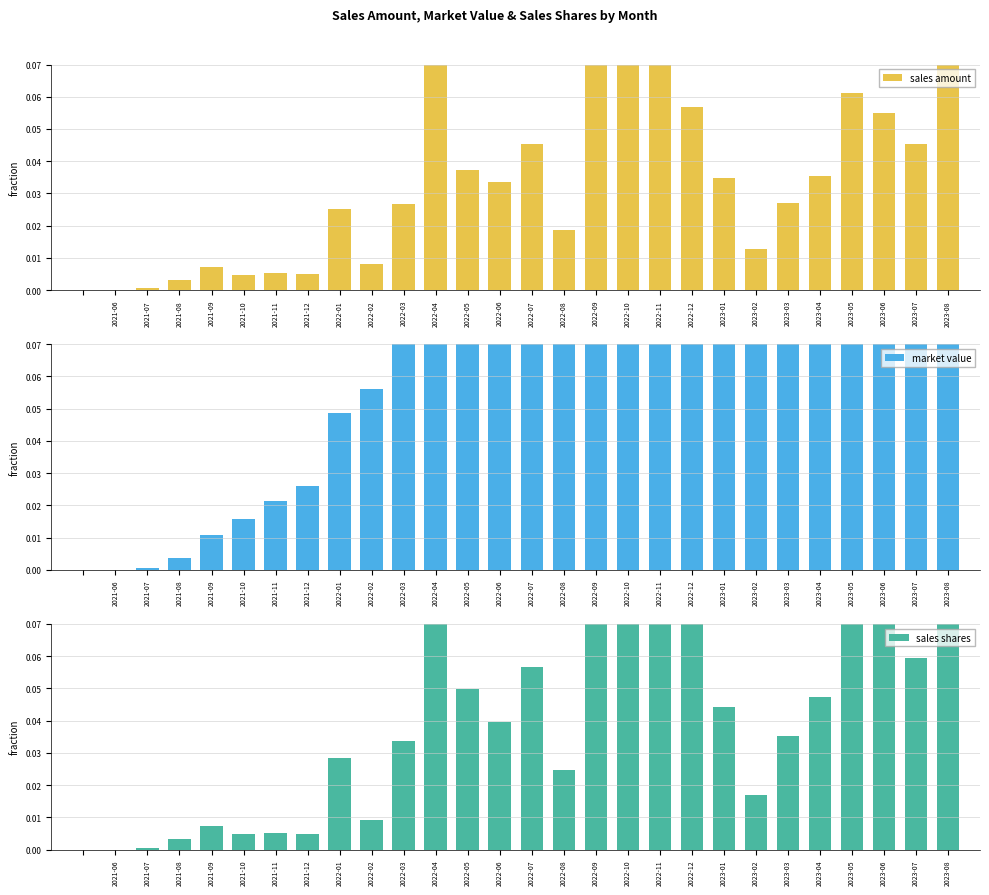

What are all the series names shown in the legend?

sales amount, market value, sales shares